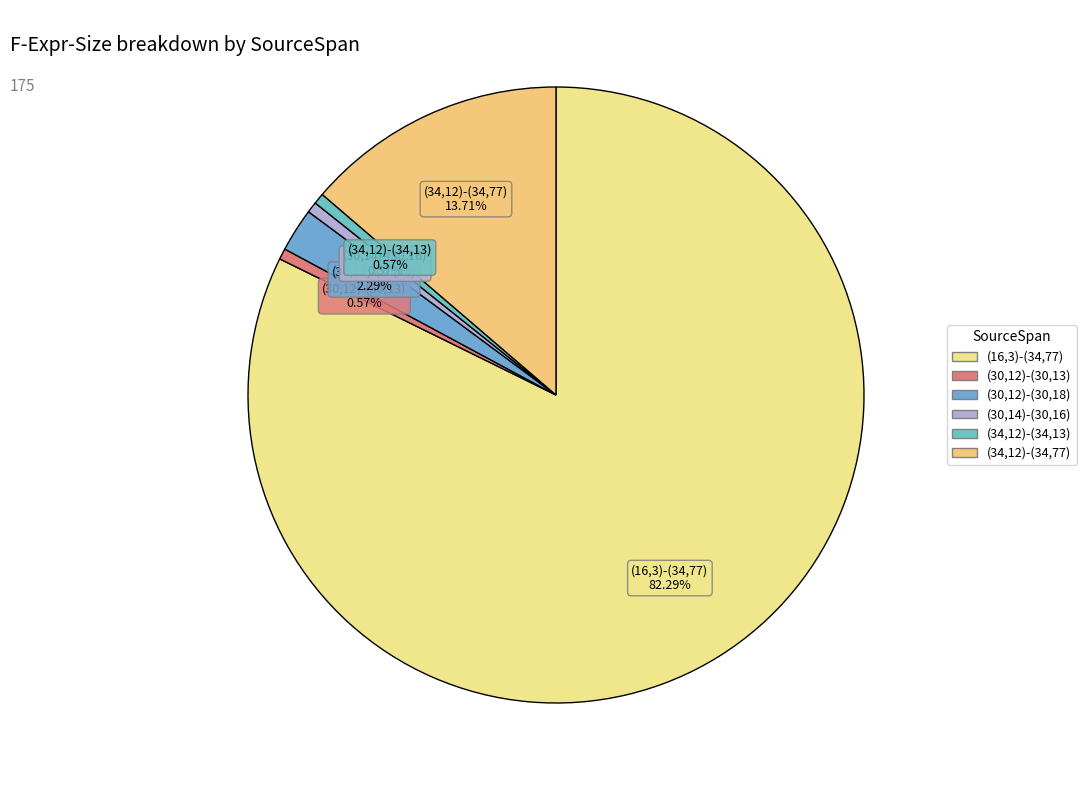

Is the sum of (30,12)-(30,18) and (16,3)-(34,77) greater than half?

Yes